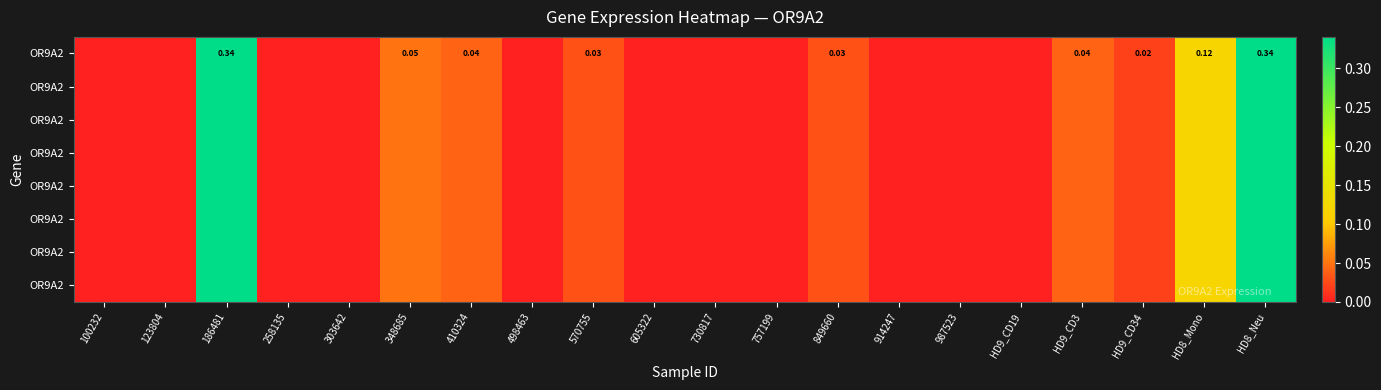

At which category does the chart reach its peak across all series?

186481